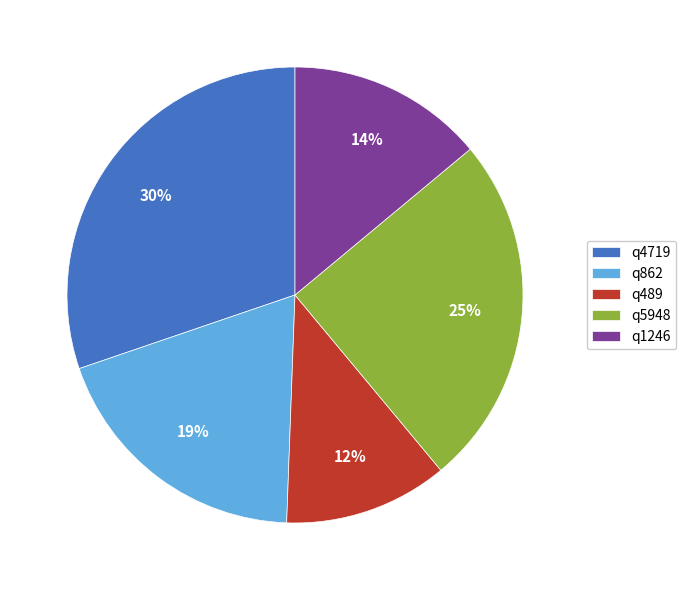

To the nearest percent, what percentage of the pie is q4719?

30%